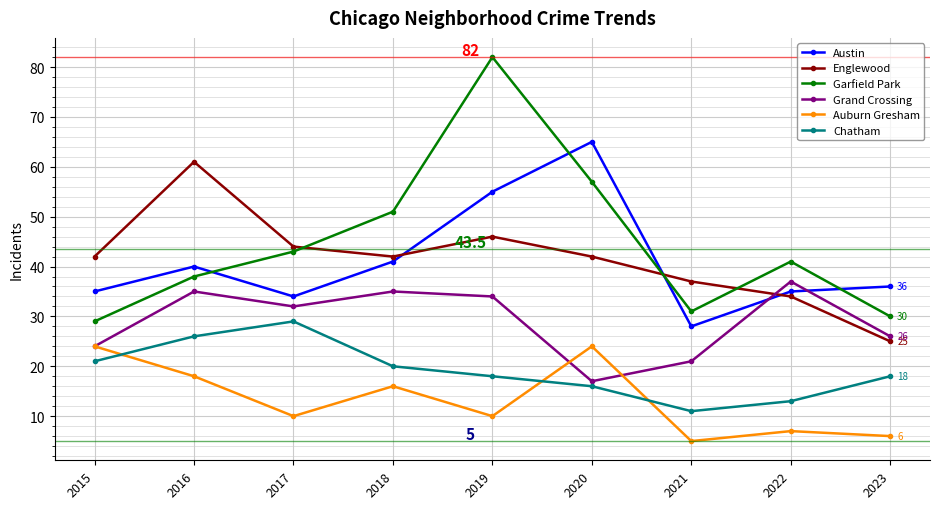

True or false: Chatham and Austin intersect in this chart.

False